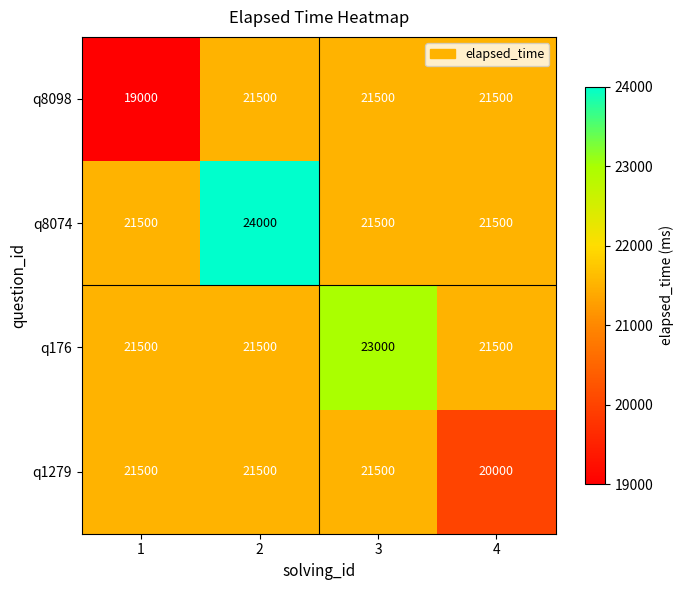

Which category has the lowest value across all series?

1